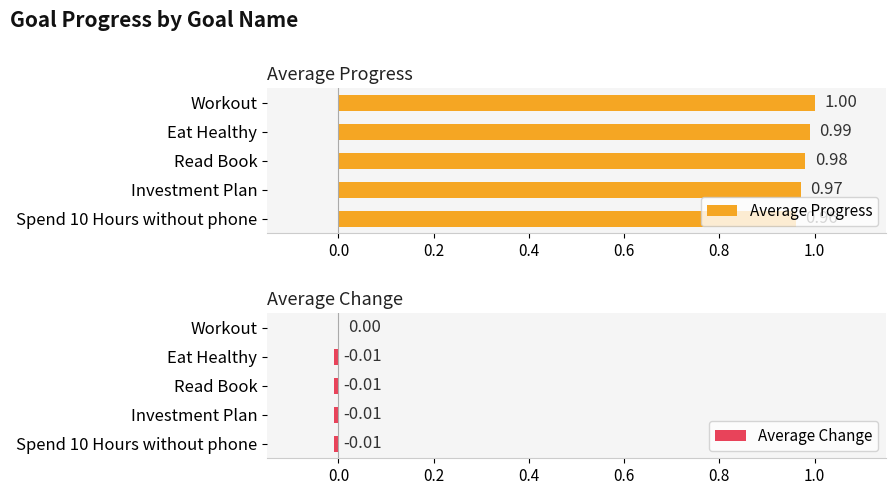

Rank the categories by Average Progress value from lowest to highest.

Spend 10 Hours without phone, Investment Plan, Read Book, Eat Healthy, Workout